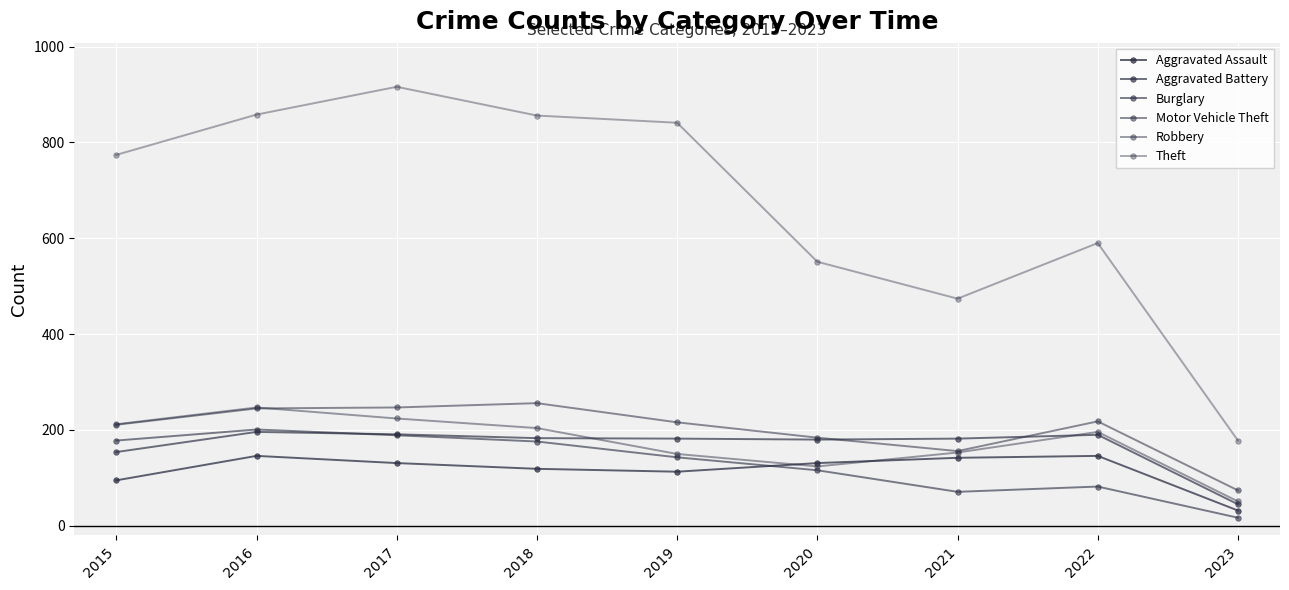

The Theft series shows 108 at 2023. True or false?

False